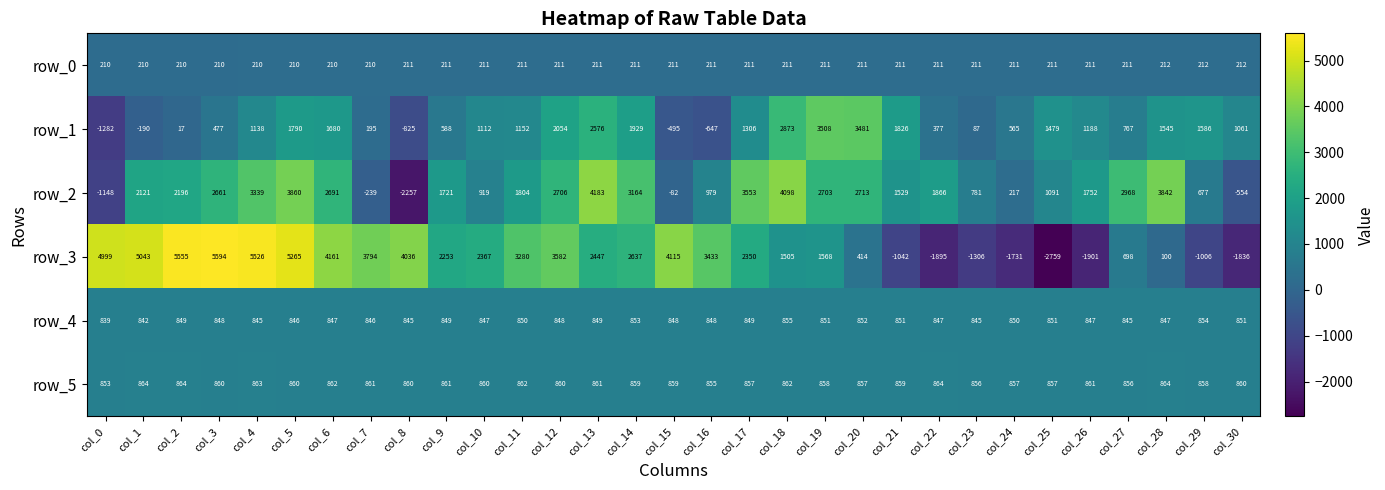

List the labels in order of row_2 value, smallest first.

col_8, col_0, col_30, col_7, col_15, col_24, col_29, col_23, col_10, col_16, col_25, col_21, col_9, col_26, col_11, col_22, col_1, col_2, col_3, col_6, col_19, col_12, col_20, col_27, col_14, col_4, col_17, col_28, col_5, col_18, col_13